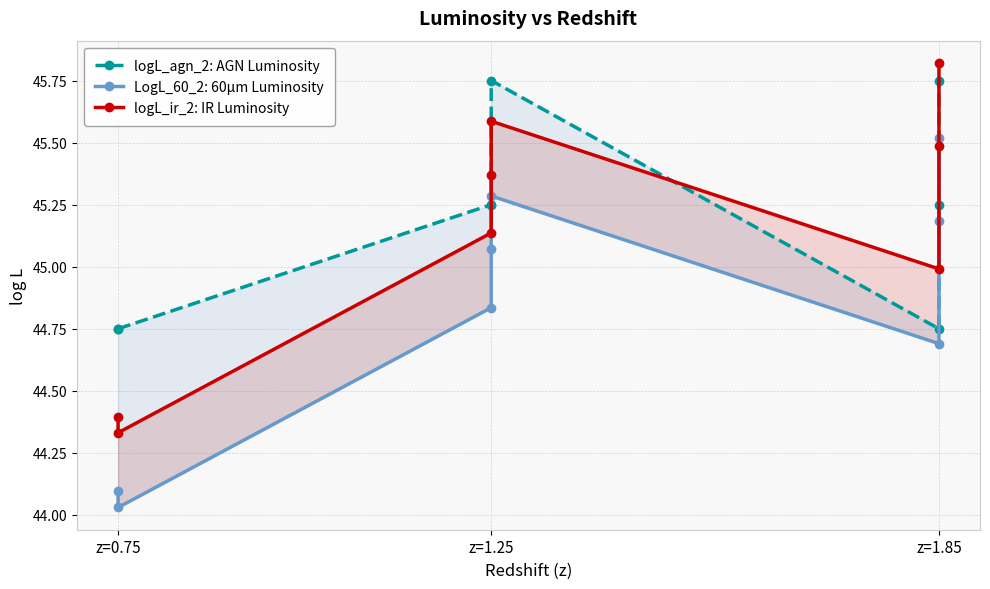

What is the highest value of the logL_ir_2: IR Luminosity series?

45.8